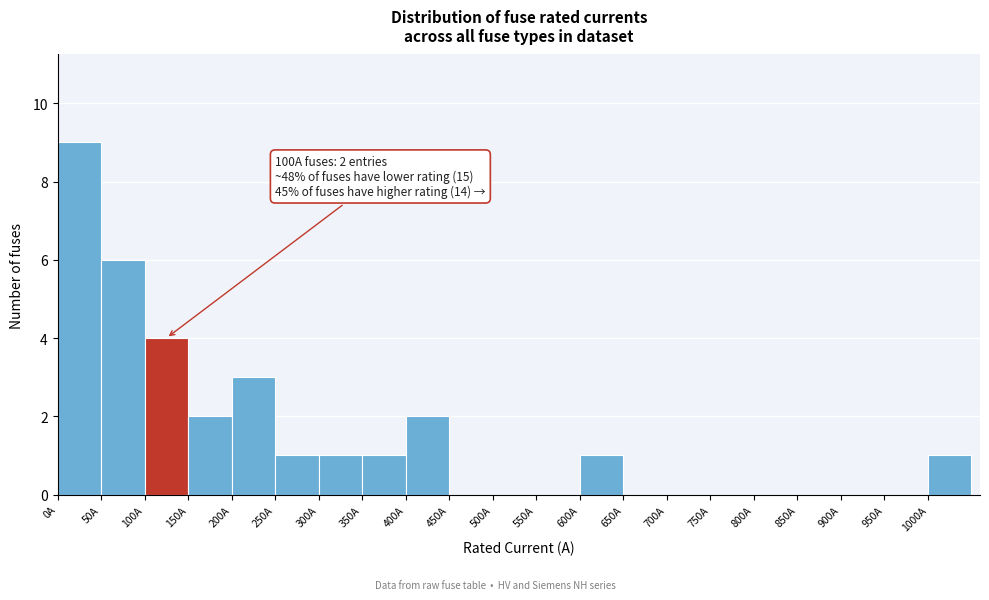

Which range on the x-axis has the tallest bar?

0 to 50